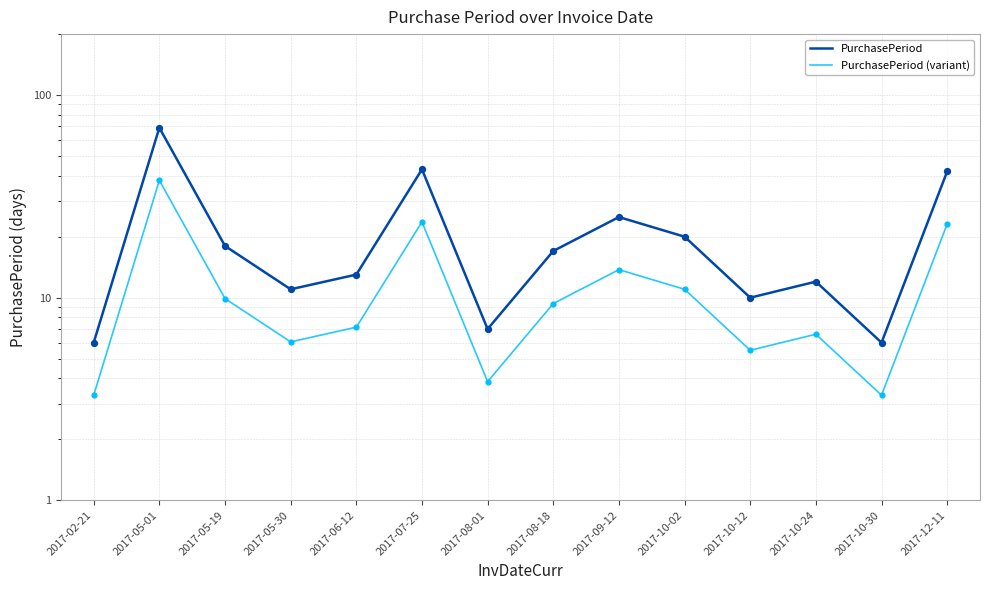

Which series contains the lowest Y value?

PurchasePeriod (variant)